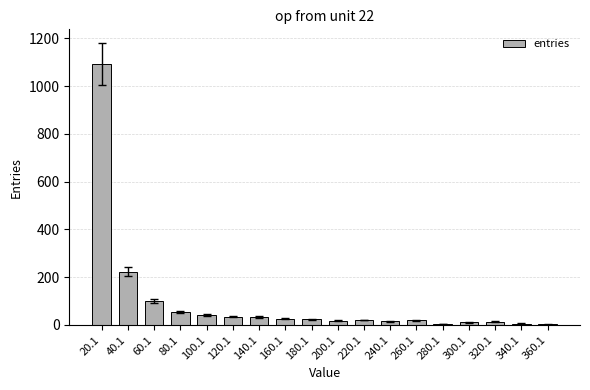

Where is the data nearest to the value 546?

40.1